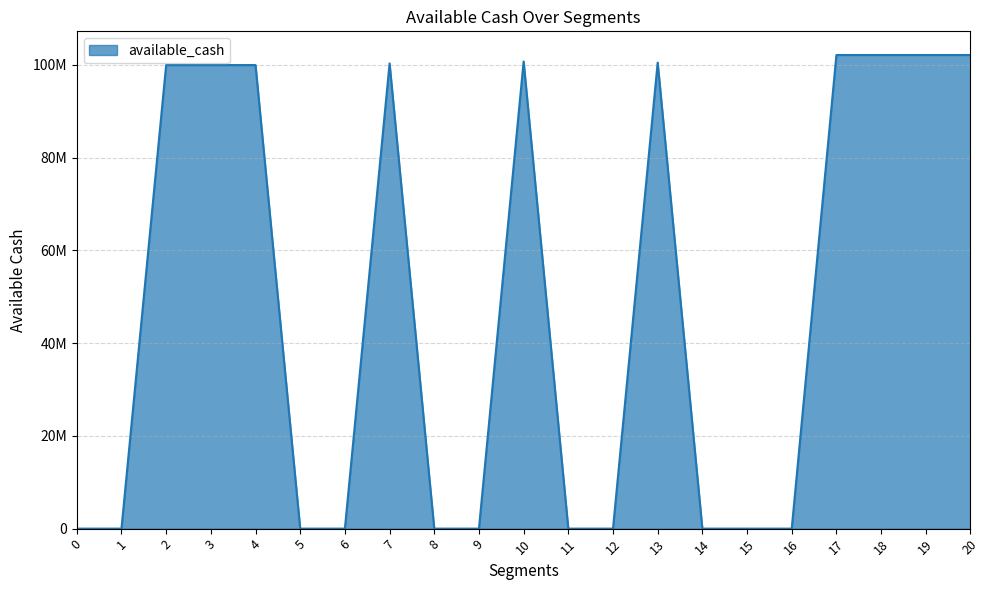

Does the chart display data point markers on the line(s)?

No